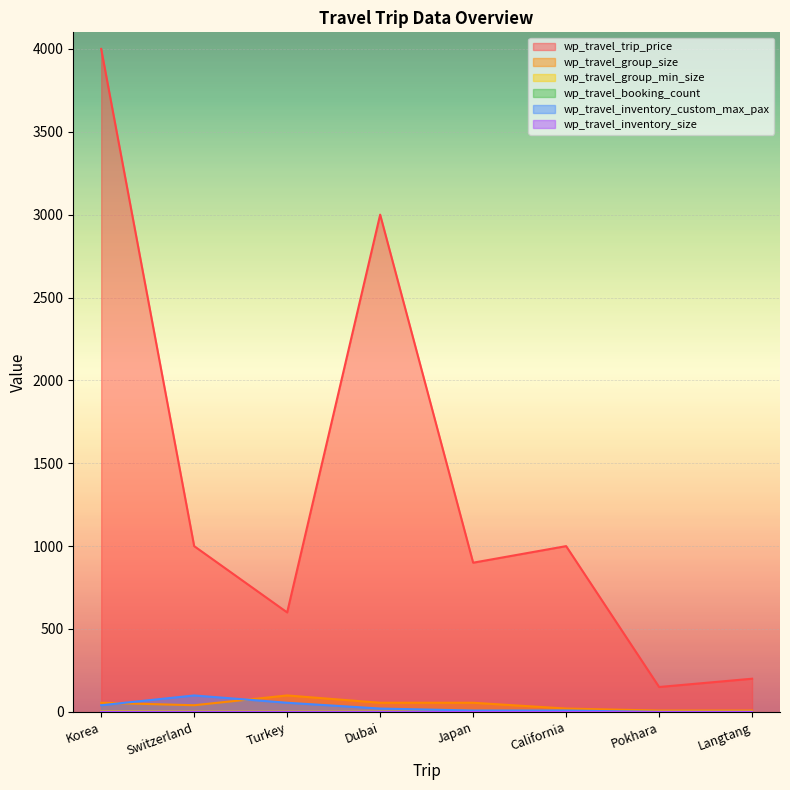

Reading right to left, what are all the values shown in this chart?

wp_travel_trip_price: Langtang=200	Pokhara=150	California=1000	Japan=900	Dubai=3000	Turkey=600	Switzerland=1000	Korea=4000
wp_travel_group_size: Langtang=8	Pokhara=8	California=20	Japan=55	Dubai=55	Turkey=99	Switzerland=40	Korea=55
wp_travel_group_min_size: Langtang=1	Pokhara=1	California=2	Japan=1	Dubai=1	Turkey=1	Switzerland=1	Korea=2
wp_travel_inventory_custom_max_pax: Langtang=0	Pokhara=0	California=8	Japan=8	Dubai=20	Turkey=55	Switzerland=99	Korea=40